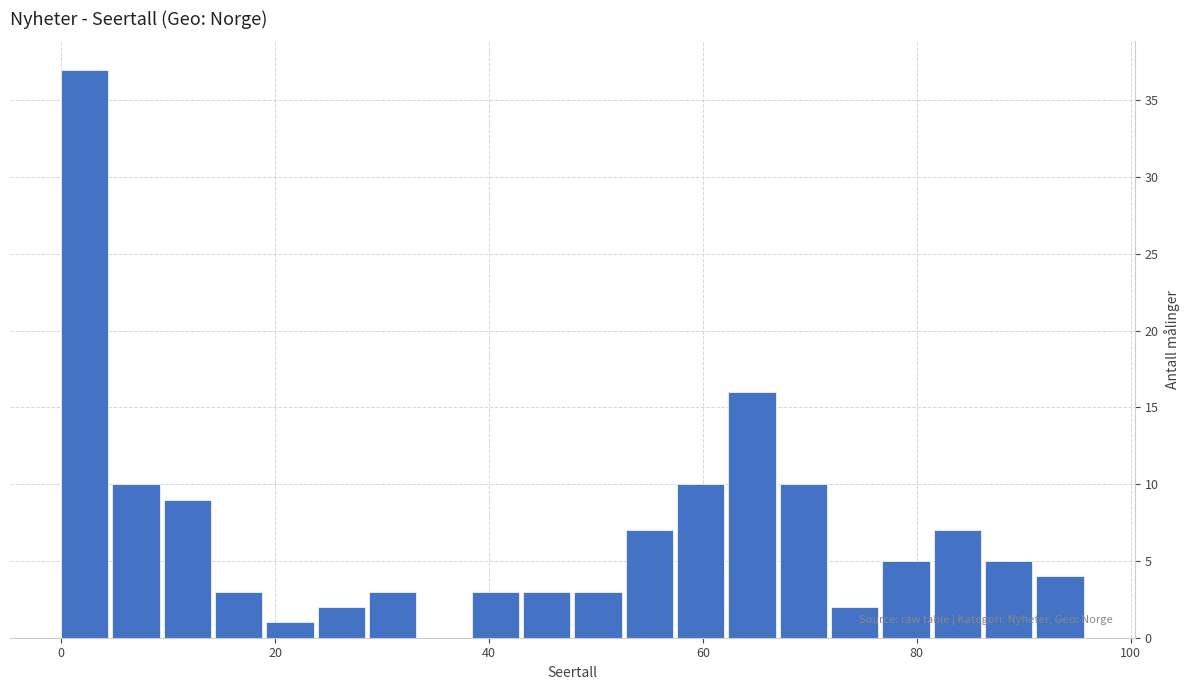

Read against the x-axis, roughly where is the centre of the tallest bar?

2